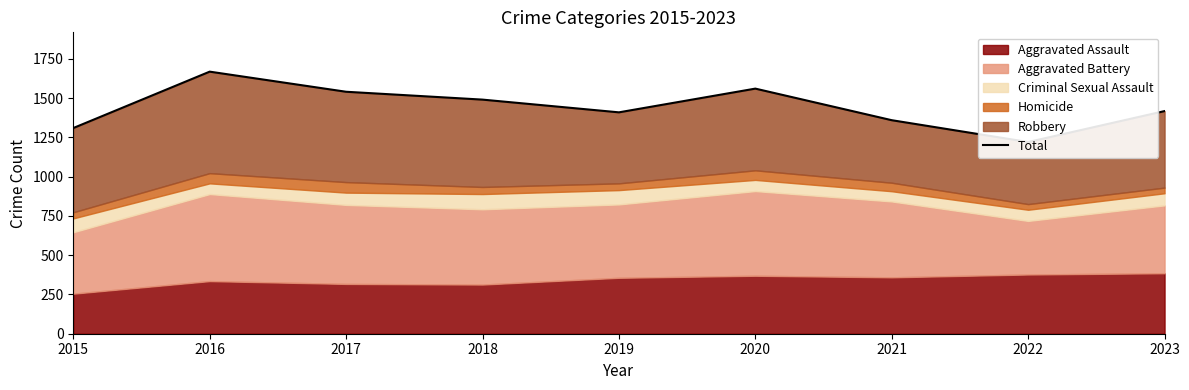

Which category has the highest value across all series?

2016